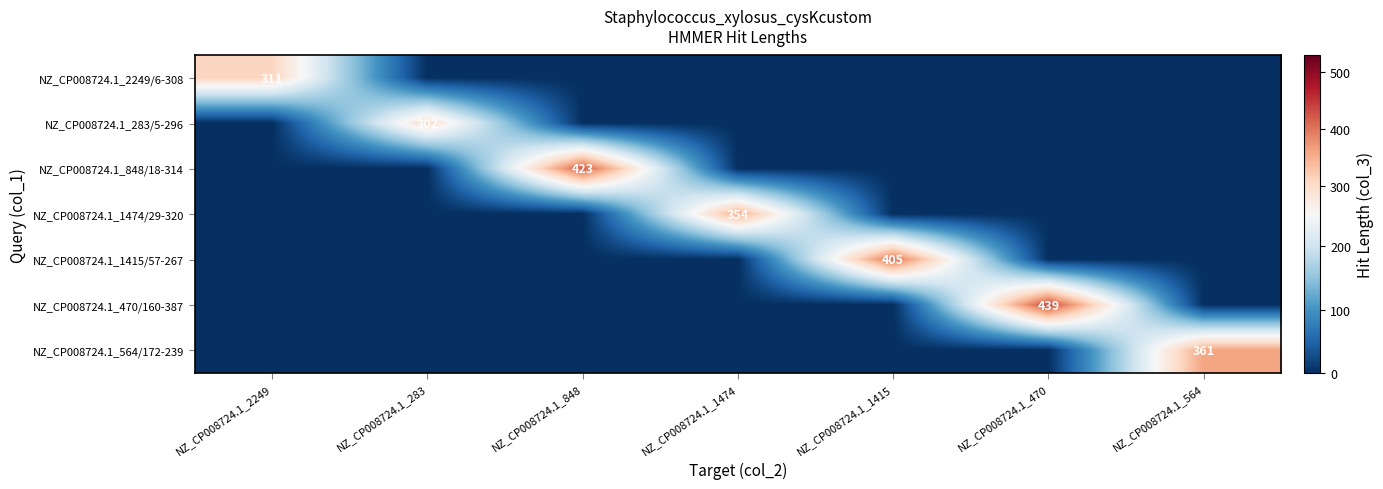

What is the spread (max minus min) of values at NZ_CP008724.1_564?

361